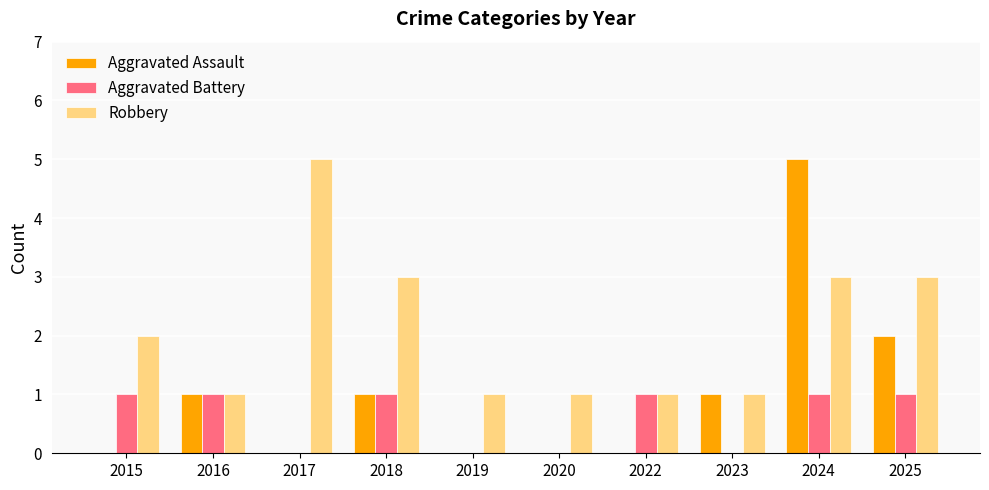

The Aggravated Battery series shows 1 at 2025. True or false?

True